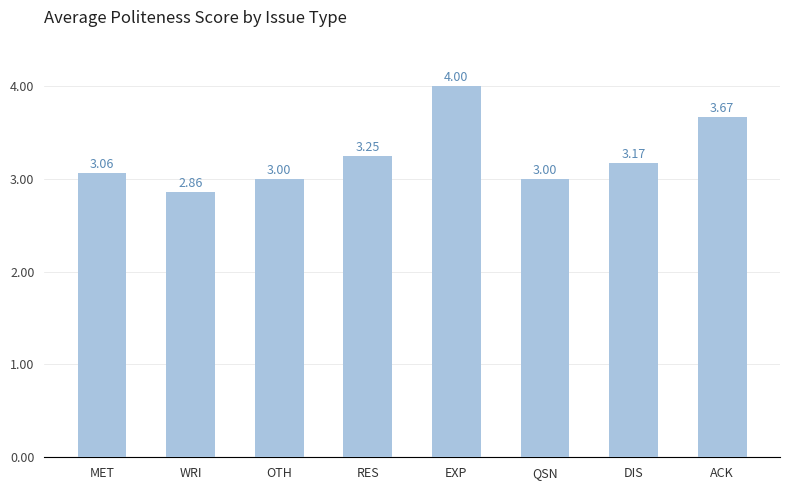

Which category has the lowest value across all series?

WRI